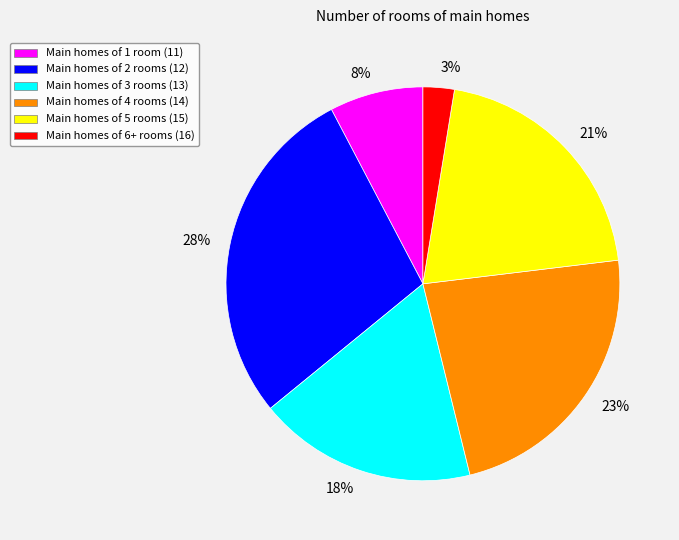

Rank the categories by value from lowest to highest.

Main homes of 6+ rooms (16), Main homes of 1 room (11), Main homes of 3 rooms (13), Main homes of 5 rooms (15), Main homes of 4 rooms (14), Main homes of 2 rooms (12)